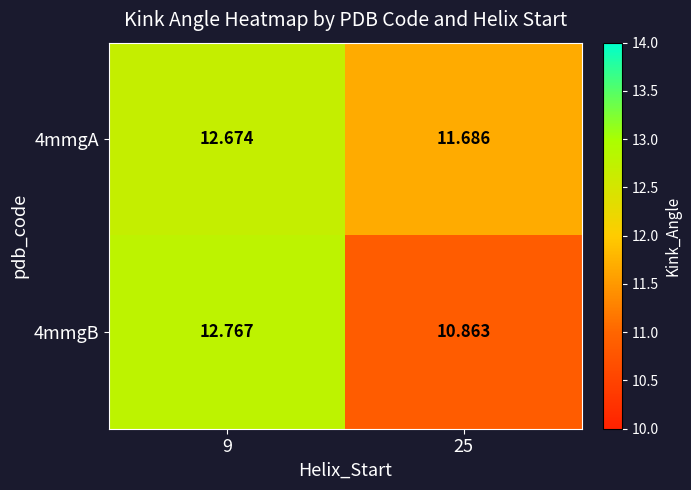

Is the value of 4mmgB at 25 greater than the value of 4mmgA at 9?

No